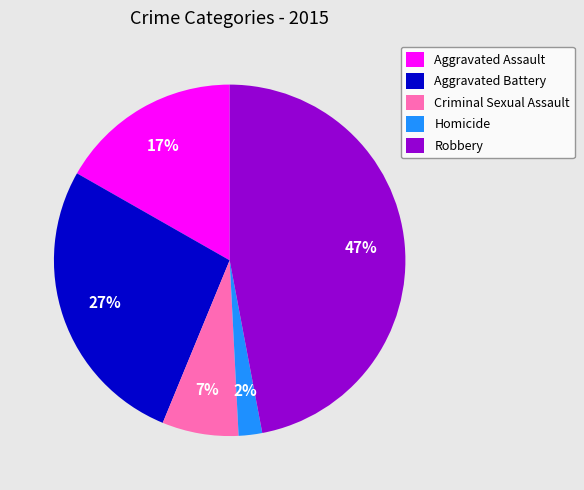

Which category has the smallest portion of the pie?

Homicide